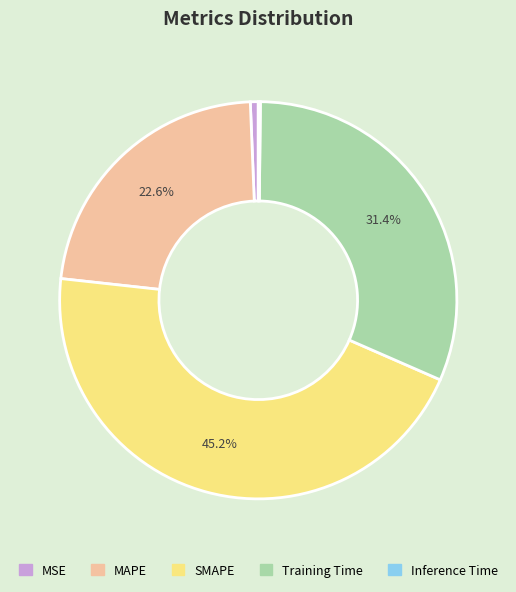

Does Training Time account for over 50% of the chart?

No